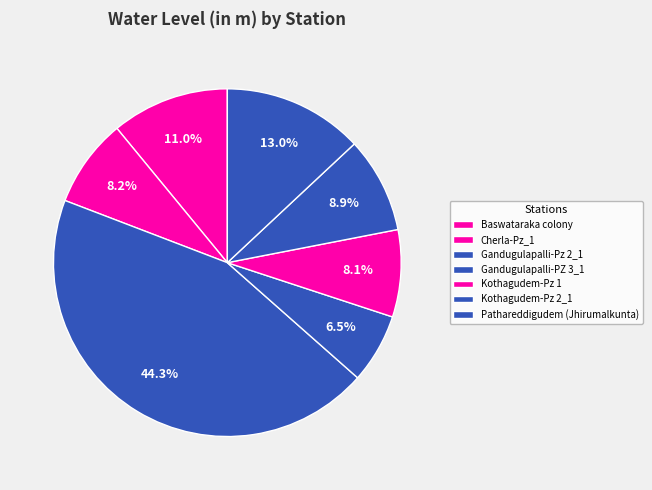

True or false: Cherla-Pz_1 accounts for 2% of the total.

False